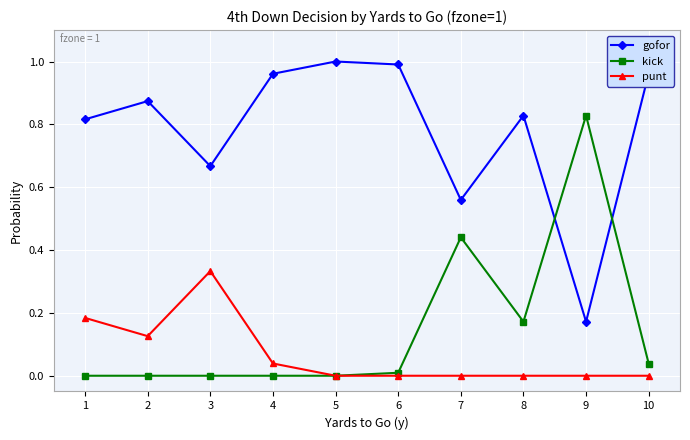

Rank the series by their maximum value, from highest to lowest.

gofor, kick, punt